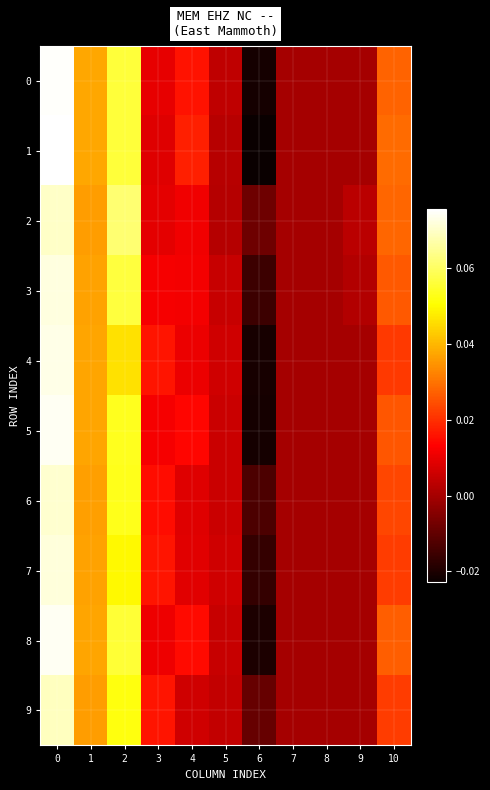

Reading left to right, extract all data points from this chart.

row_0: 0.1	0.0	0.1	0.0	0.0	0.0	-0.0	0.0	0.0	0.0	0.0
row_1: 0.1	0.0	0.1	0.0	0.0	0.0	-0.0	0.0	0.0	0.0	0.0
row_2: 0.1	0.0	0.1	0.0	0.0	0.0	-0.0	0.0	0.0	0.0	0.0
row_3: 0.1	0.0	0.1	0.0	0.0	0.0	-0.0	0.0	0.0	0.0	0.0
row_4: 0.1	0.0	0.0	0.0	0.0	0.0	-0.0	0.0	0.0	0.0	0.0
row_5: 0.1	0.0	0.1	0.0	0.0	0.0	-0.0	0.0	0.0	0.0	0.0
row_6: 0.1	0.0	0.1	0.0	0.0	0.0	-0.0	0.0	0.0	0.0	0.0
row_7: 0.1	0.0	0.0	0.0	0.0	0.0	-0.0	0.0	0.0	0.0	0.0
row_8: 0.1	0.0	0.1	0.0	0.0	0.0	-0.0	0.0	0.0	0.0	0.0
row_9: 0.1	0.0	0.1	0.0	0.0	0.0	-0.0	0.0	0.0	0.0	0.0